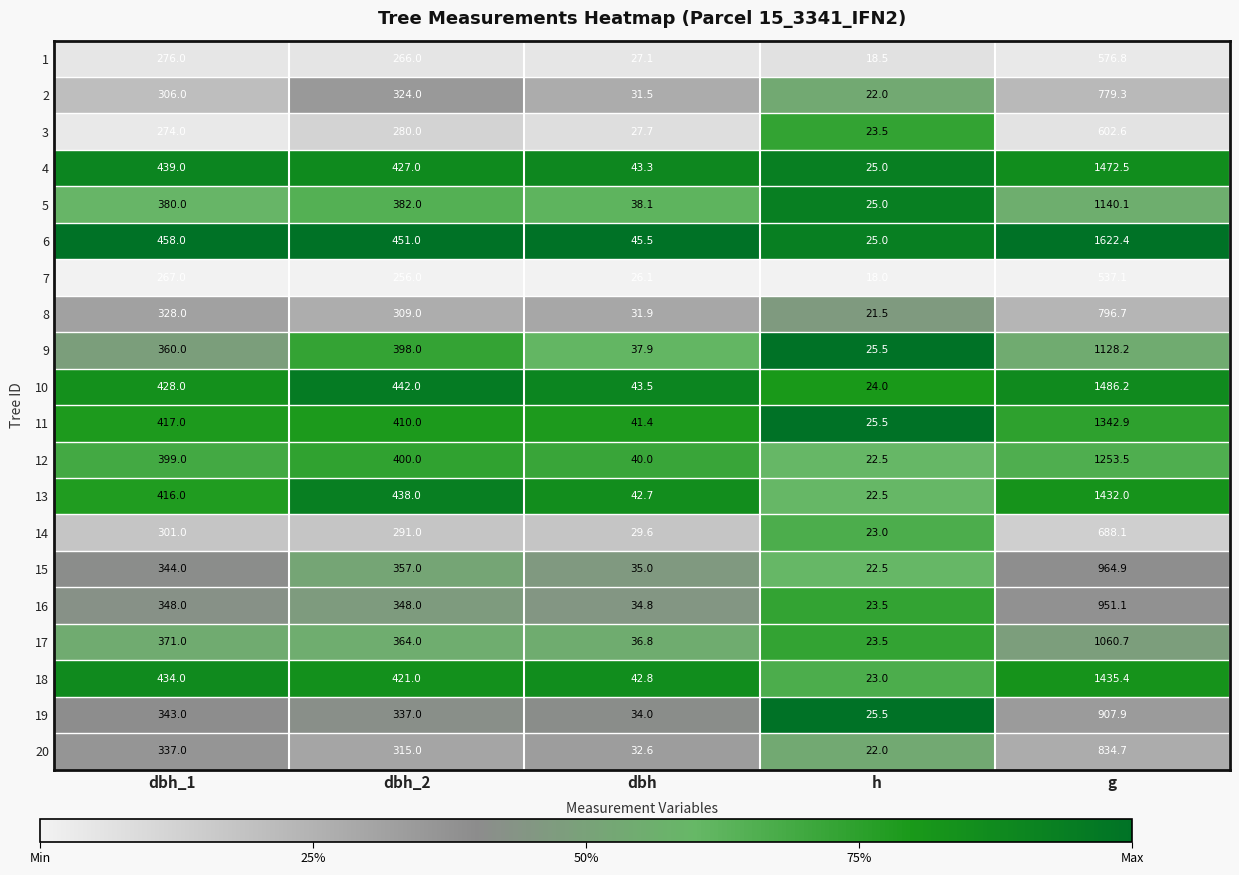

What is the average value of the 15 series?

344.7